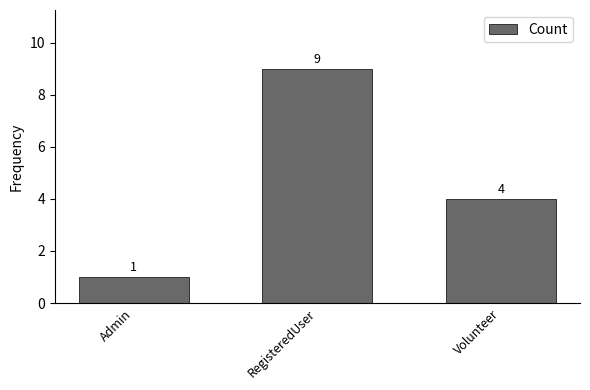

What is the difference between the values at Volunteer and RegisteredUser?

5